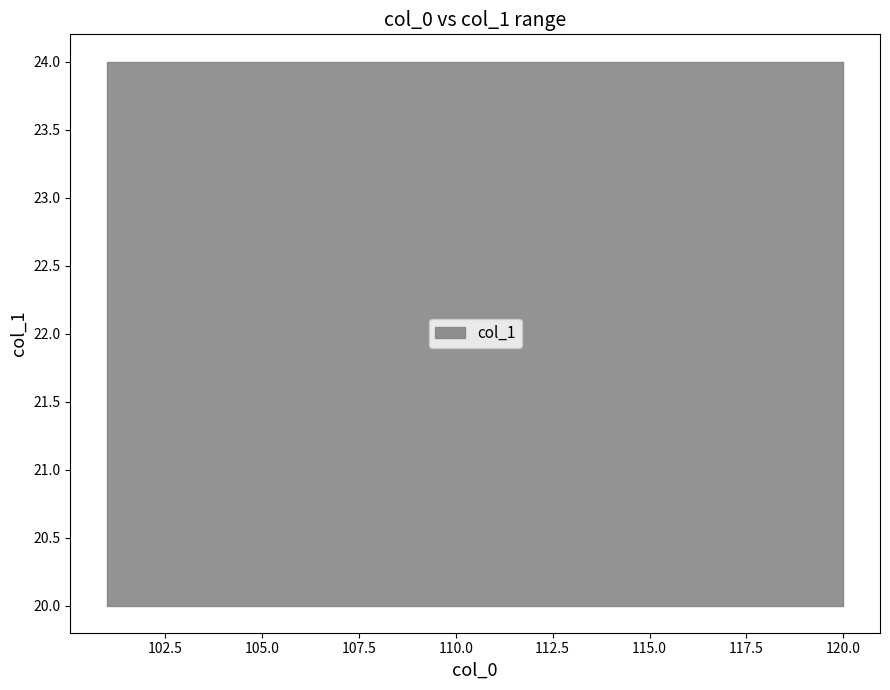

Is it true that the value at 120 is 24?

True